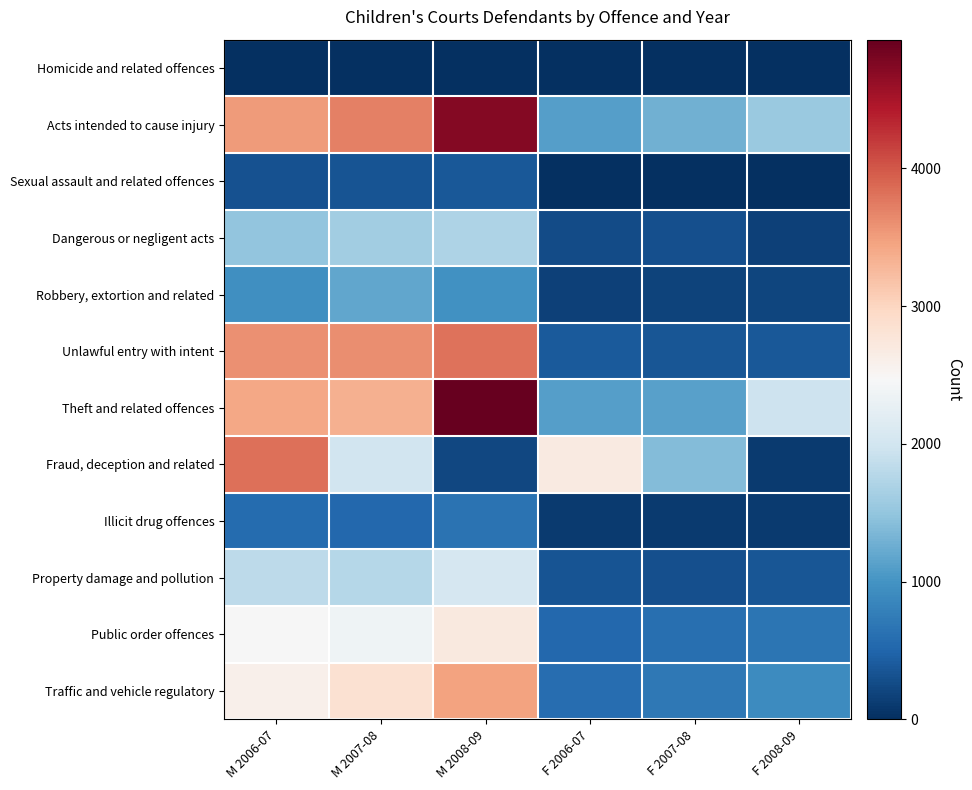

What is the spread (max minus min) of values at F 2006-07?

2679